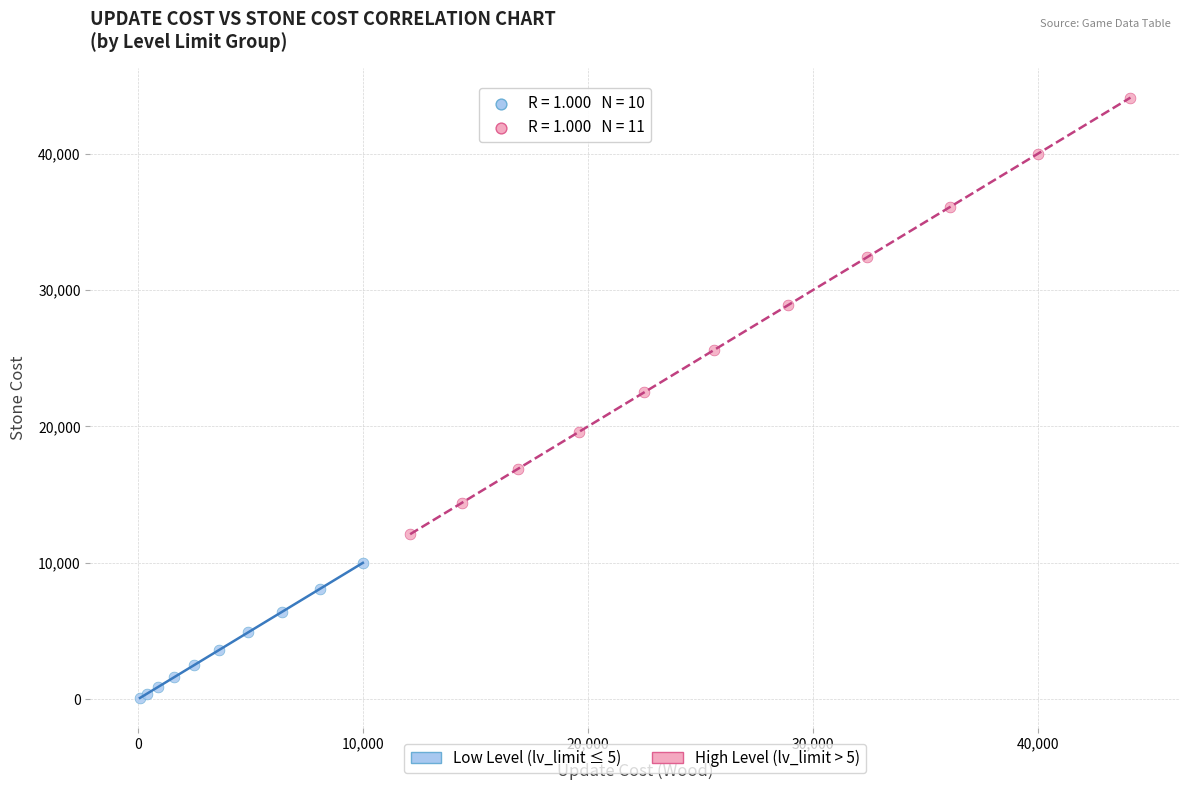

Which series reaches the maximum Y coordinate?

High Level (lv_limit > 5)